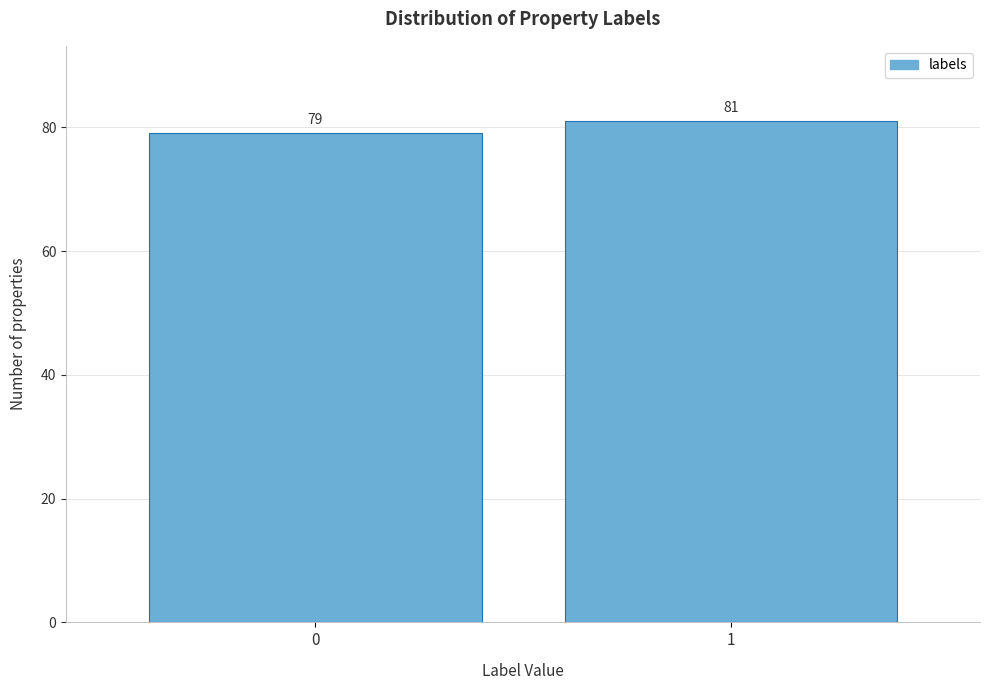

Reading left to right, what are all the values shown in this chart?

79	81